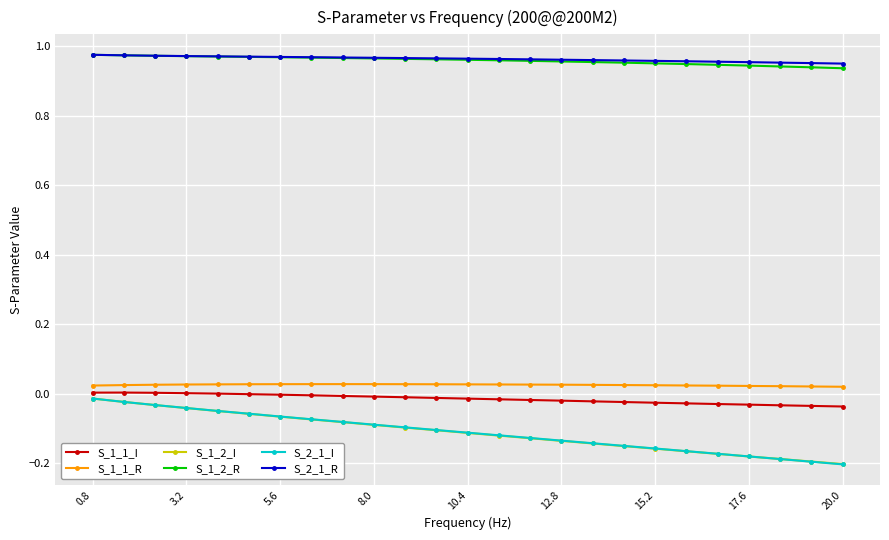

True or false: S_1_2_R and S_1_1_I cross at least once.

False